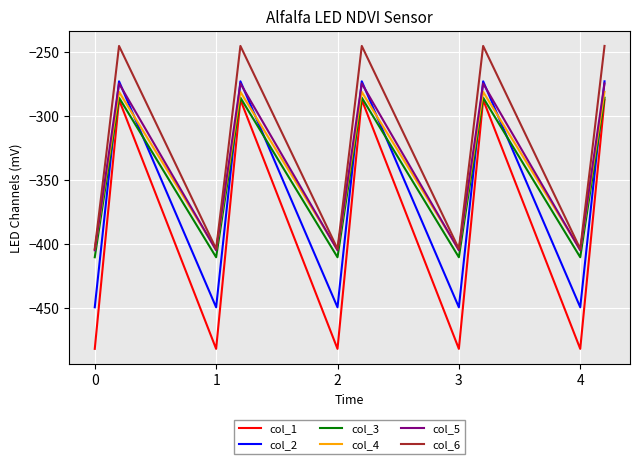

What is the minimum value shown in the chart?

-482.0